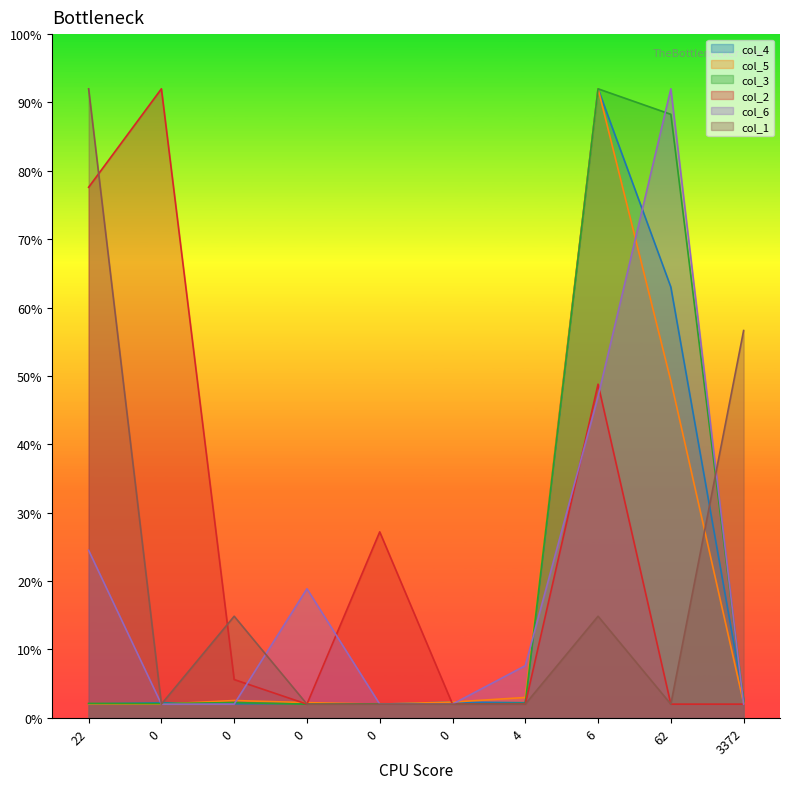

List the series in order of their peak value, lowest first.

col_4, col_5, col_3, col_2, col_6, col_1